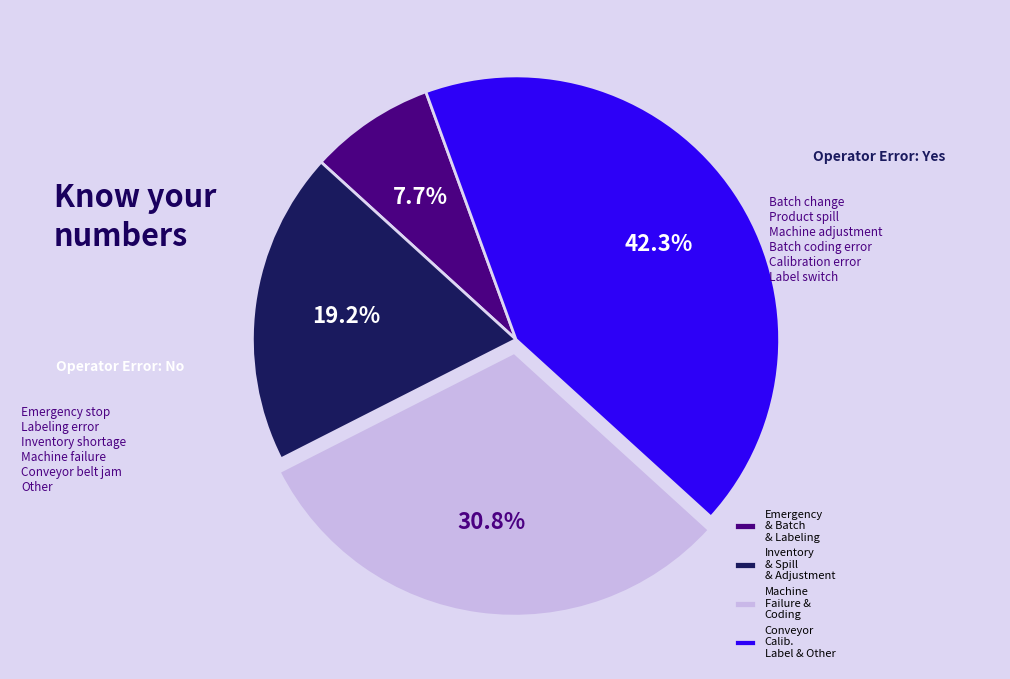

Between Machine Failure & Coding and Inventory & Spill & Adjustment, which is larger?

Machine Failure & Coding